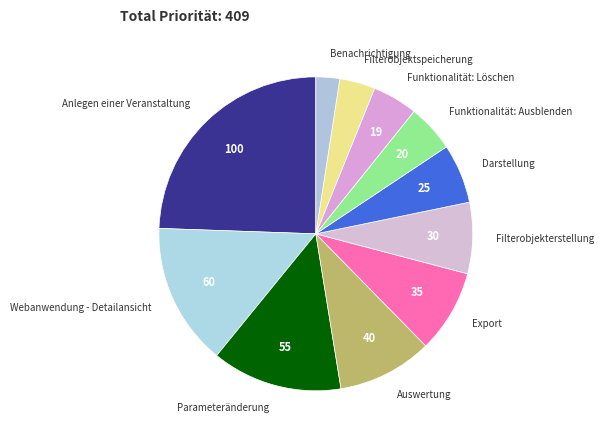

Approximately how many times larger is the value at Filterobjekterstellung compared to Benachrichtigung?

3.0